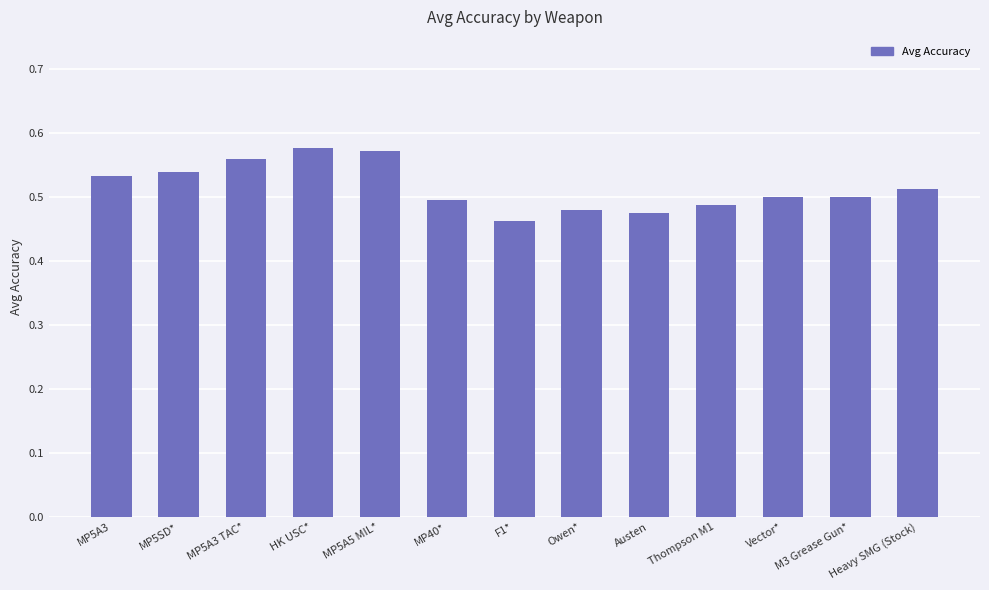

Is it true that the value at Vector* is 0.5?

True